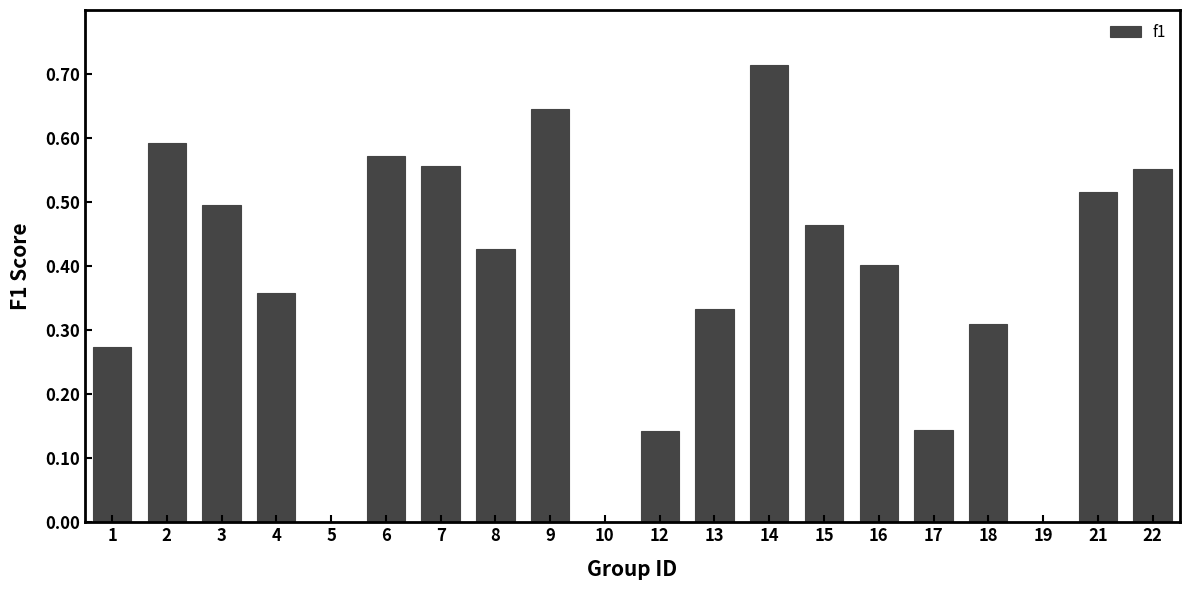

What is the sum of all values?

7.5